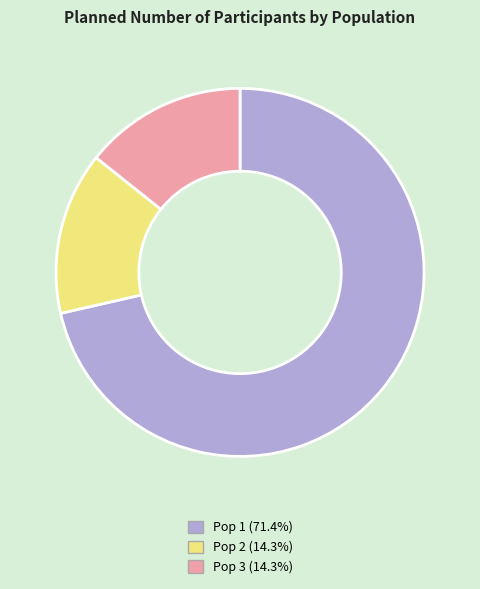

What is the ratio of the value at Pop 2 (14.3%) to the value at Pop 3 (14.3%)?

1.0